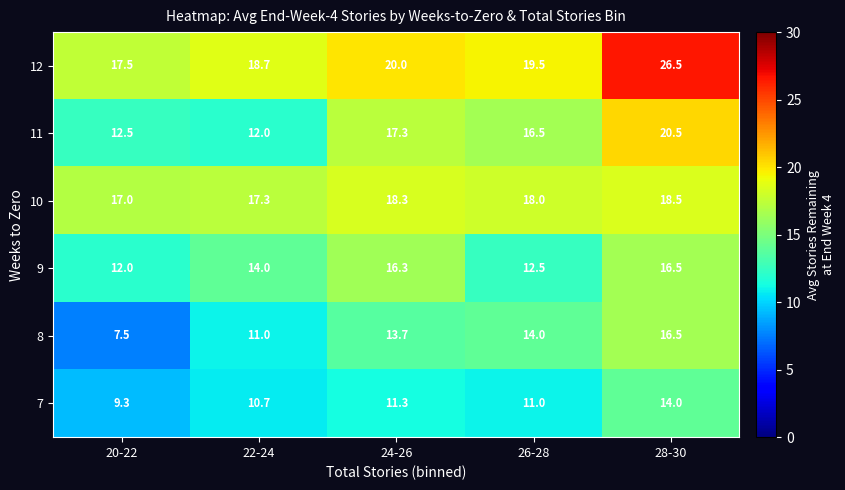

At 22-24, list the series in order from smallest to largest.

7, 8, 11, 9, 10, 12